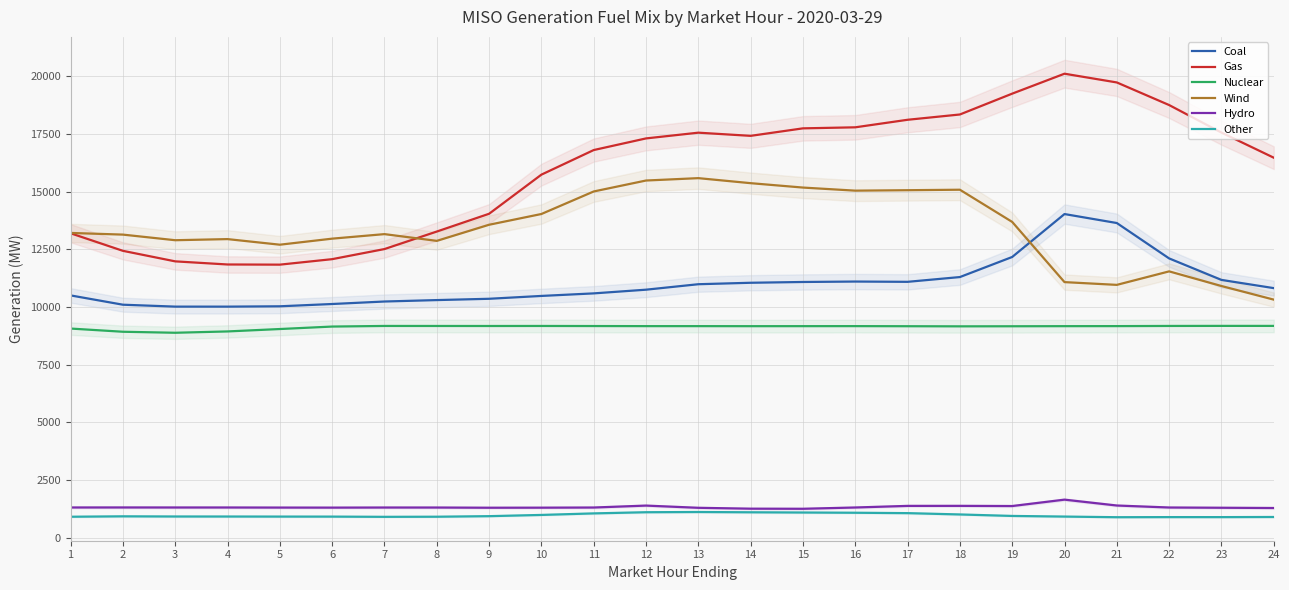

Is this an area chart (filled region under the line)?

No